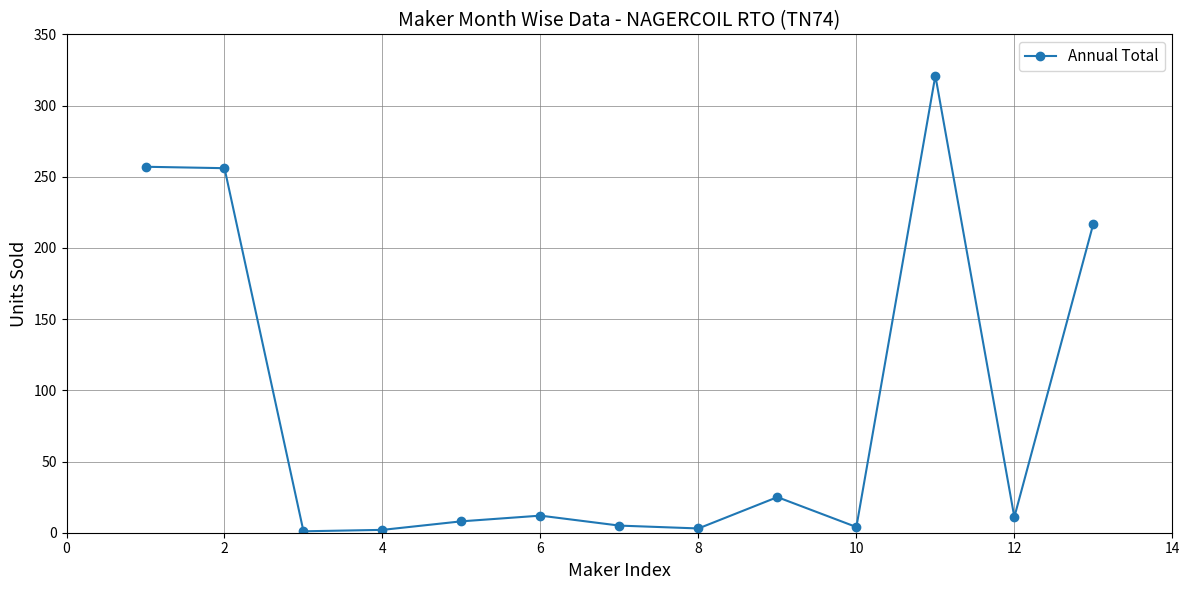

True or false: there are more than 2 points higher than both neighbors.

True